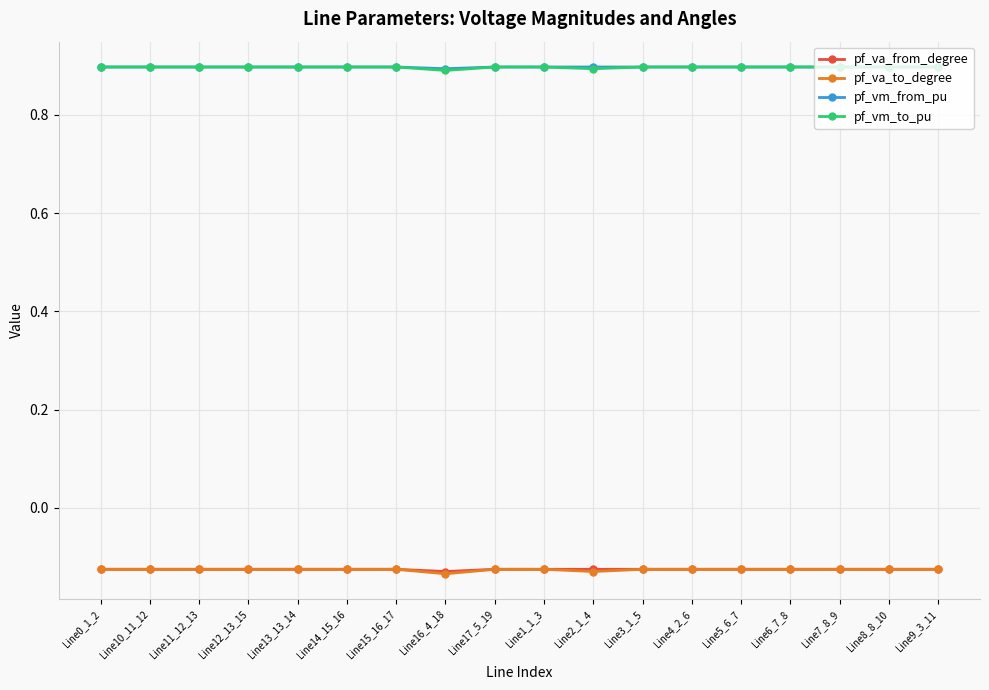

True or false: pf_va_to_degree and pf_vm_from_pu cross at least once.

False